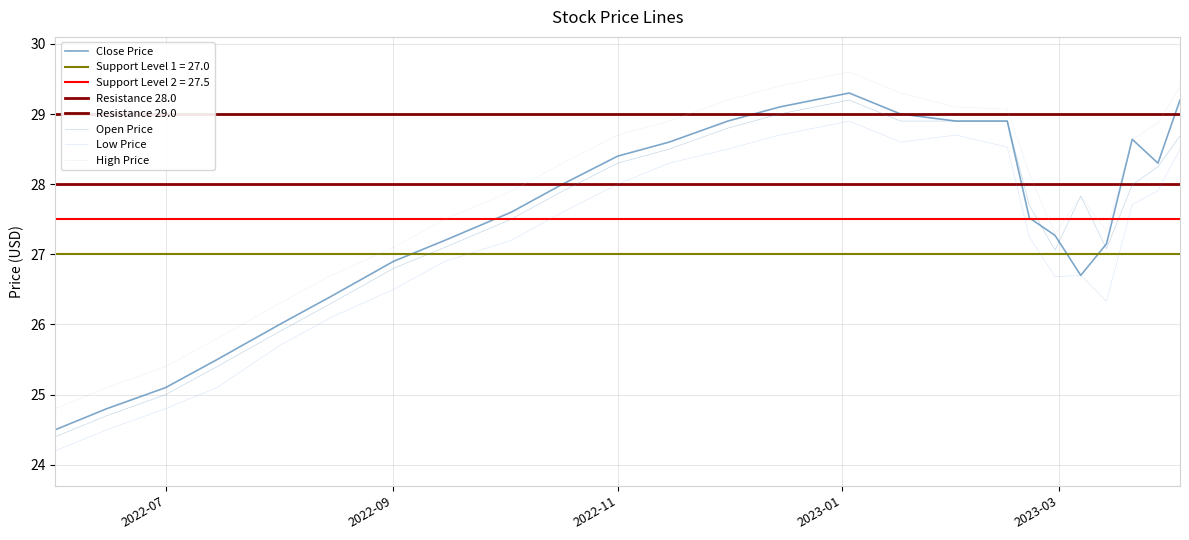

What is the difference between the maximum and minimum values in the low series?

4.7